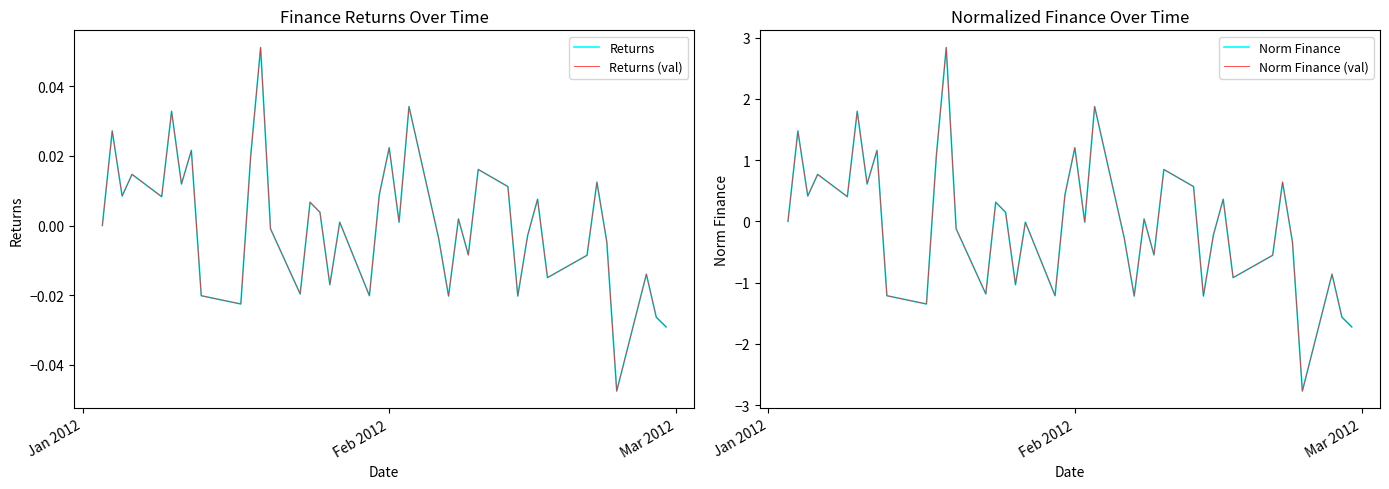

True or false: Norm Finance has more than 0 interior local peaks.

True